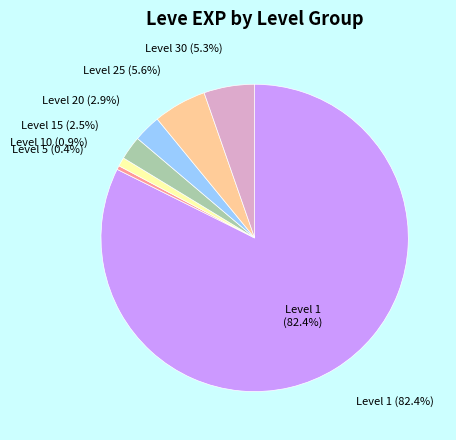

Is the sum of 26 and 39 greater than half?

No